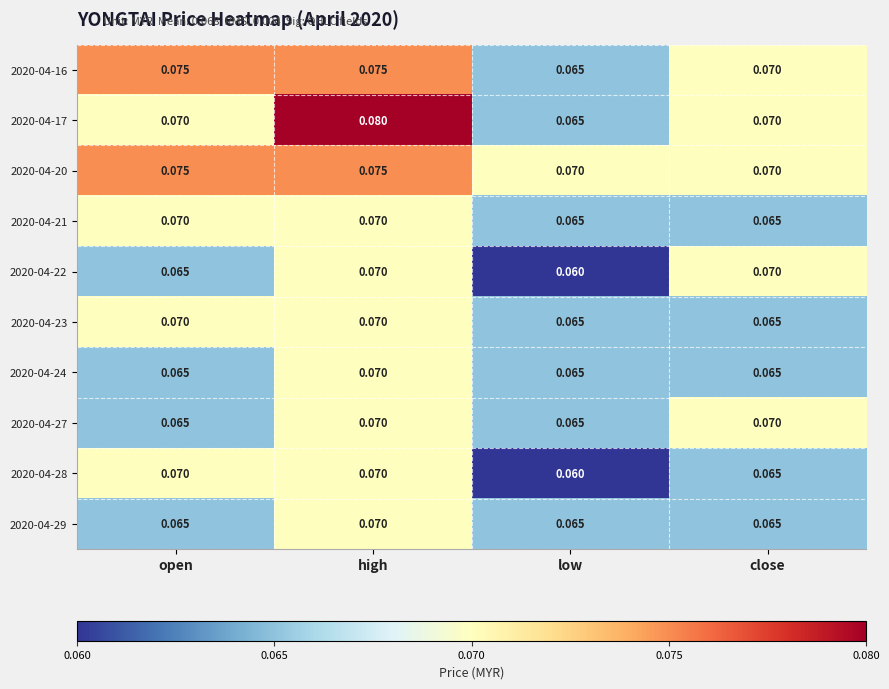

At which category is the sum across all series the highest?

high